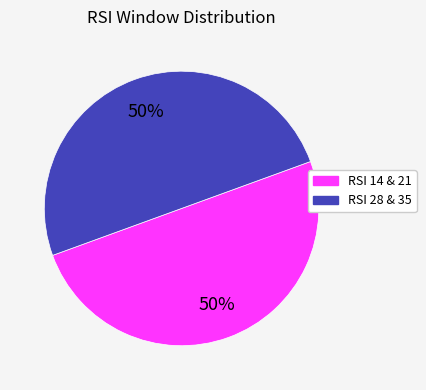

True or false: RSI 14 & 21 accounts for 50% of the total.

True